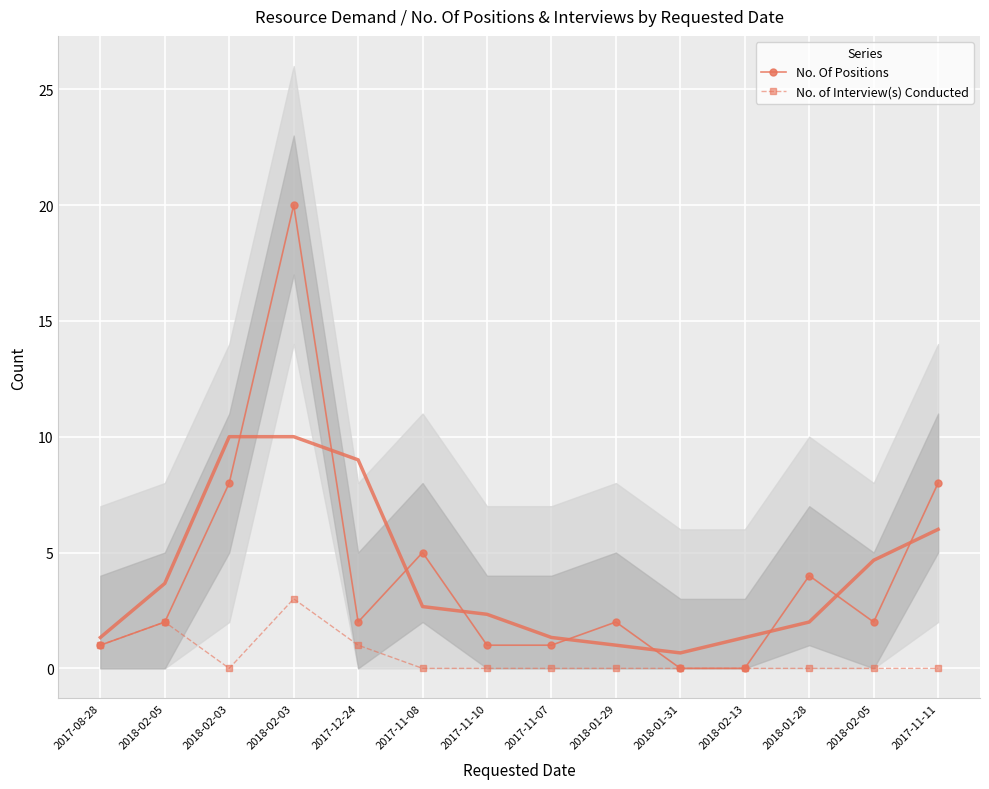

At which category is the sum across all series the highest?

2018-02-03